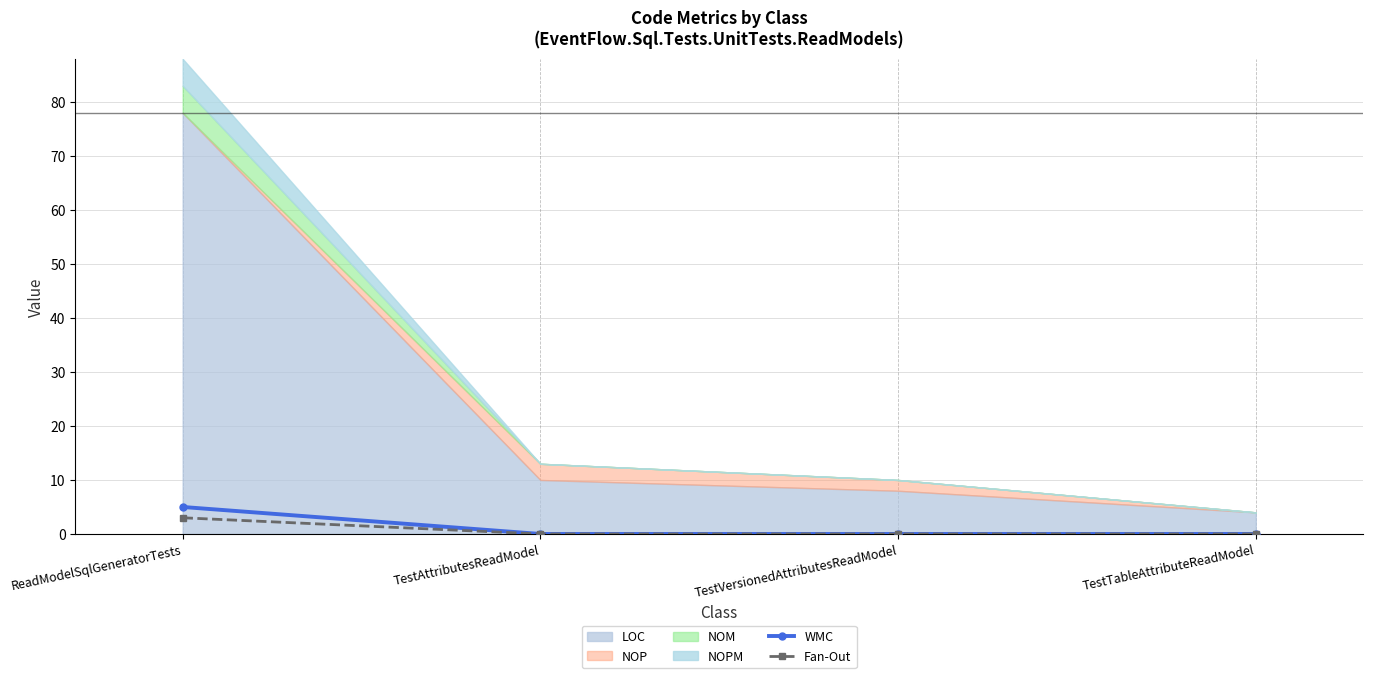

At which label does Fan-Out reach its peak?

ReadModelSqlGeneratorTests